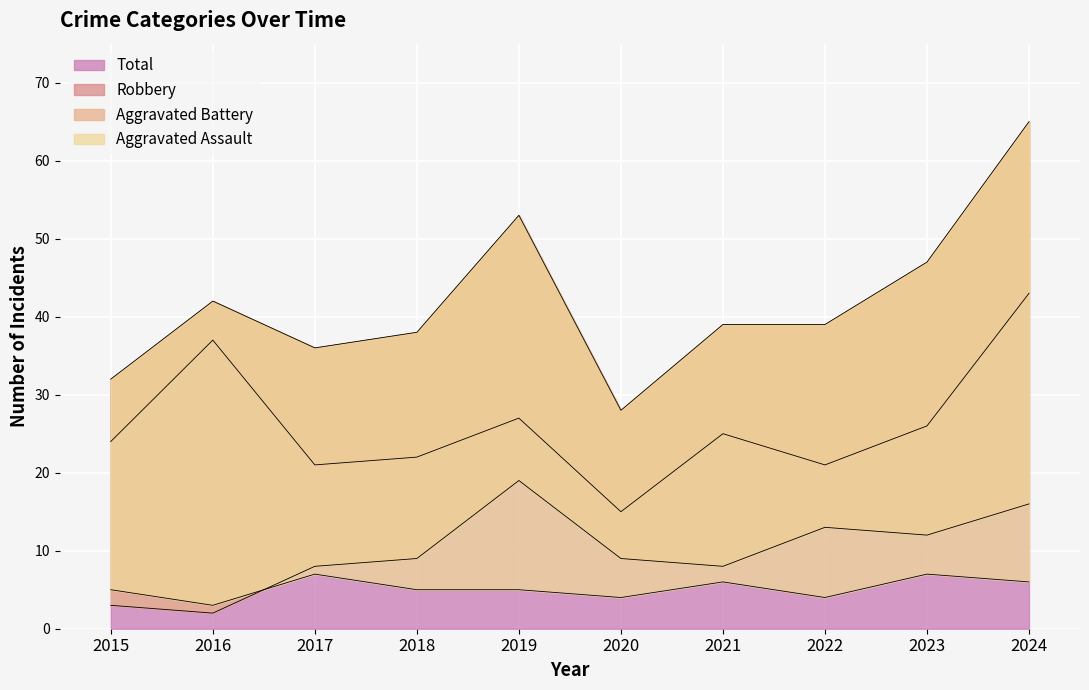

In Robbery, how many points are lower than both neighbors (excluding endpoints)?

3